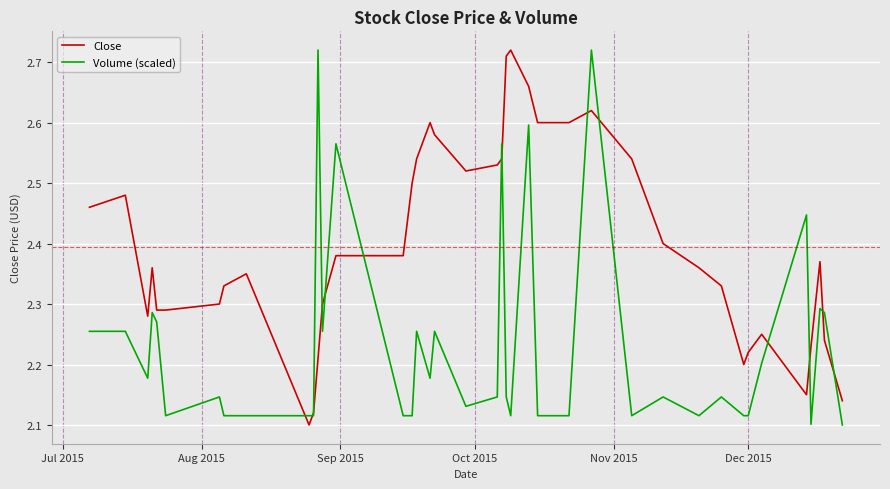

Rank the series by their average value, from highest to lowest.

Close, Volume (scaled)